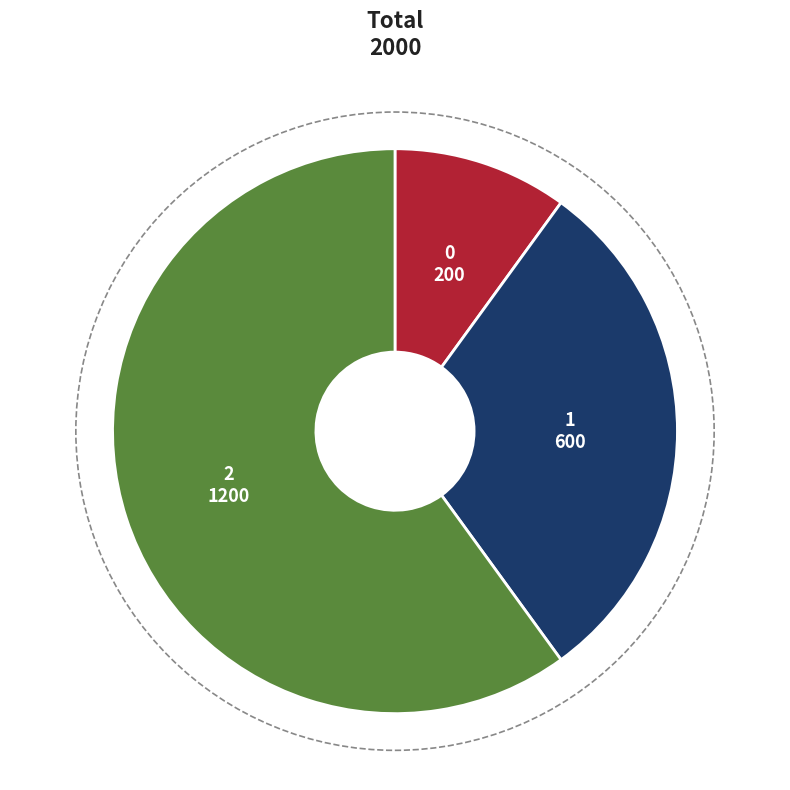

Is the sum of 0 and 1 greater than half?

No